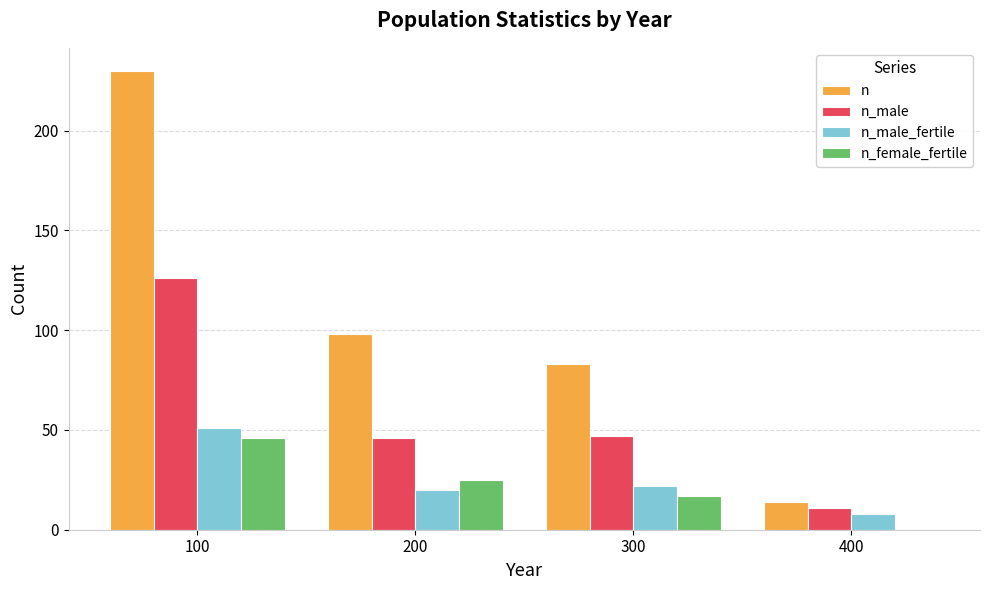

What is the sum of all n_male_fertile values?

101